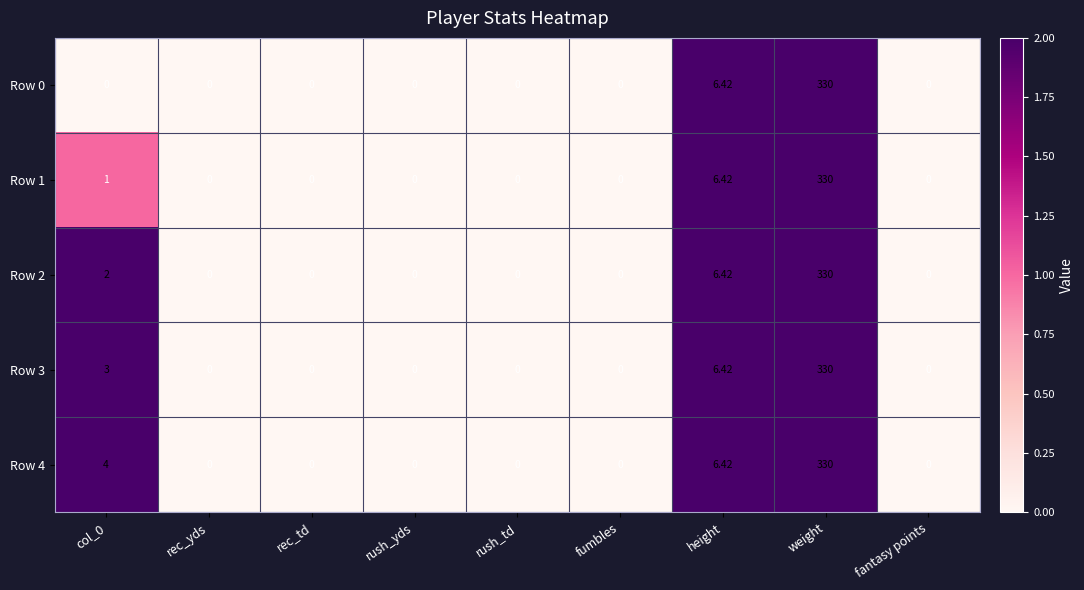

At which category is the sum across all series the highest?

weight